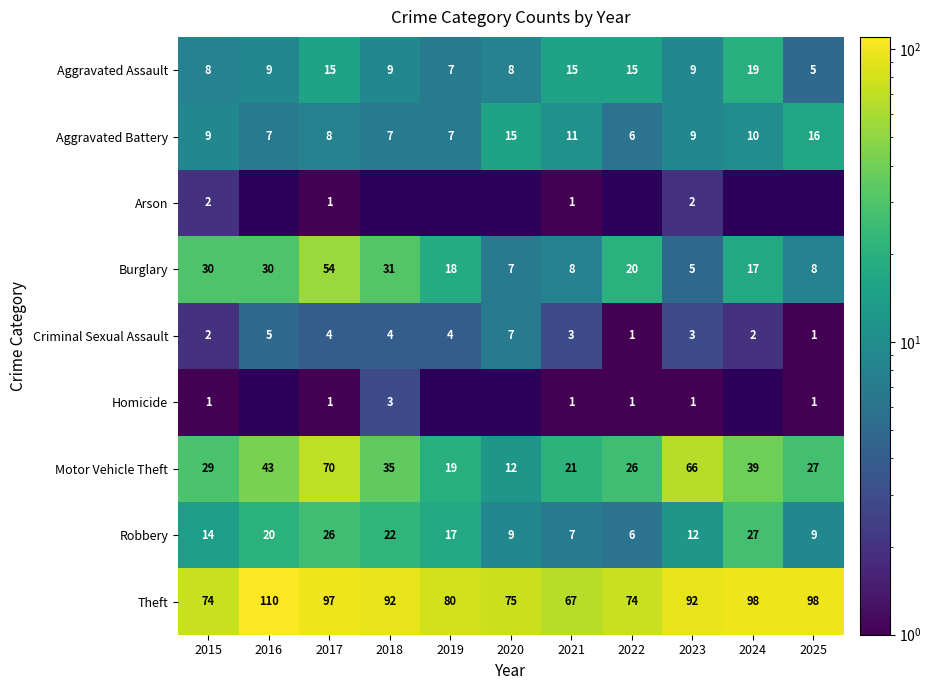

What is the average value of the Theft series?

87